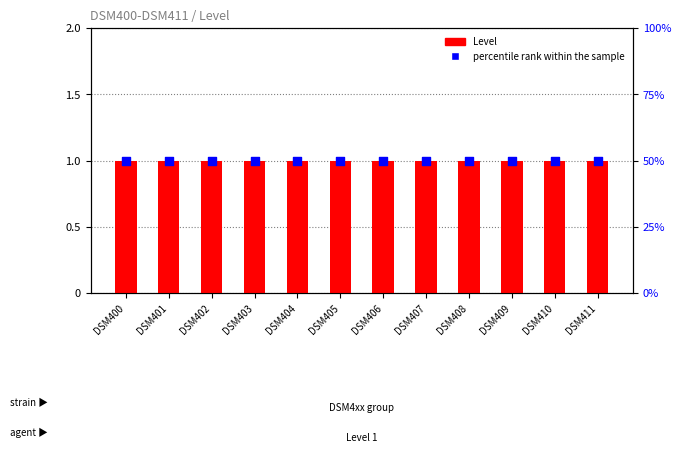

Which series contains the highest Y value?

percentile rank within the sample